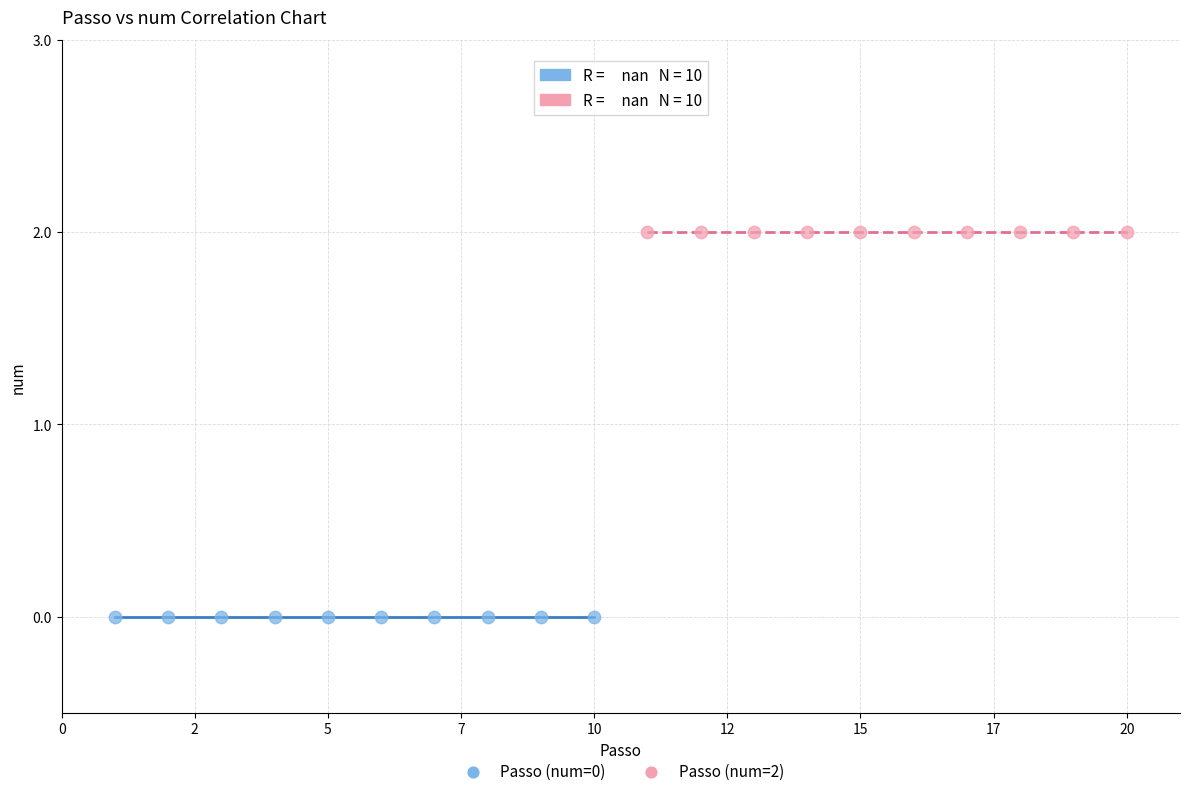

Which series reaches the maximum Y coordinate?

Passo (num=2)